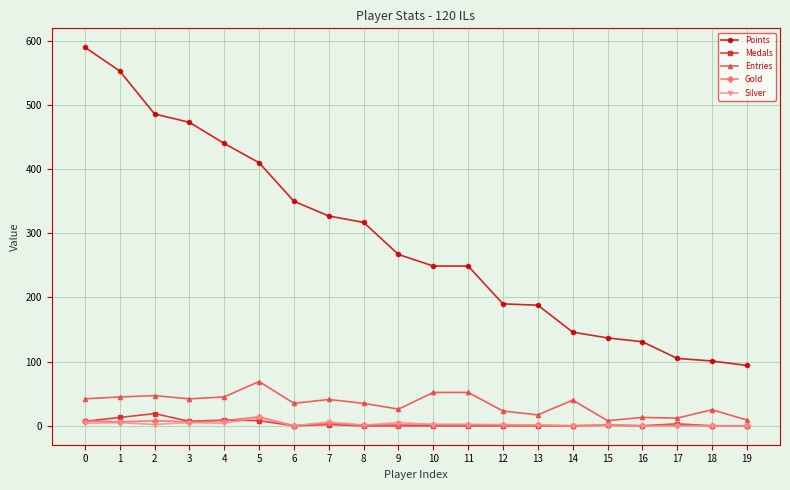

Between 6 and 16, which series saw the biggest shift?

Points